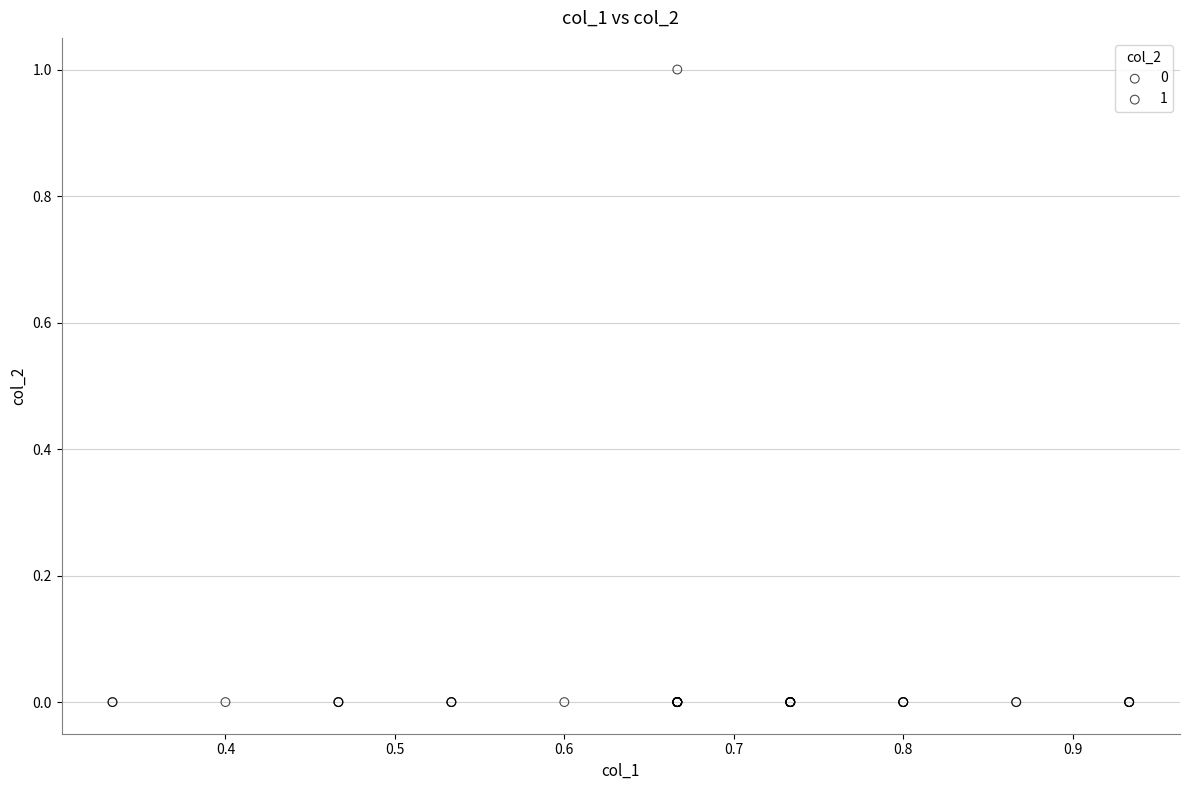

What are all the series names shown in the legend?

0, 1